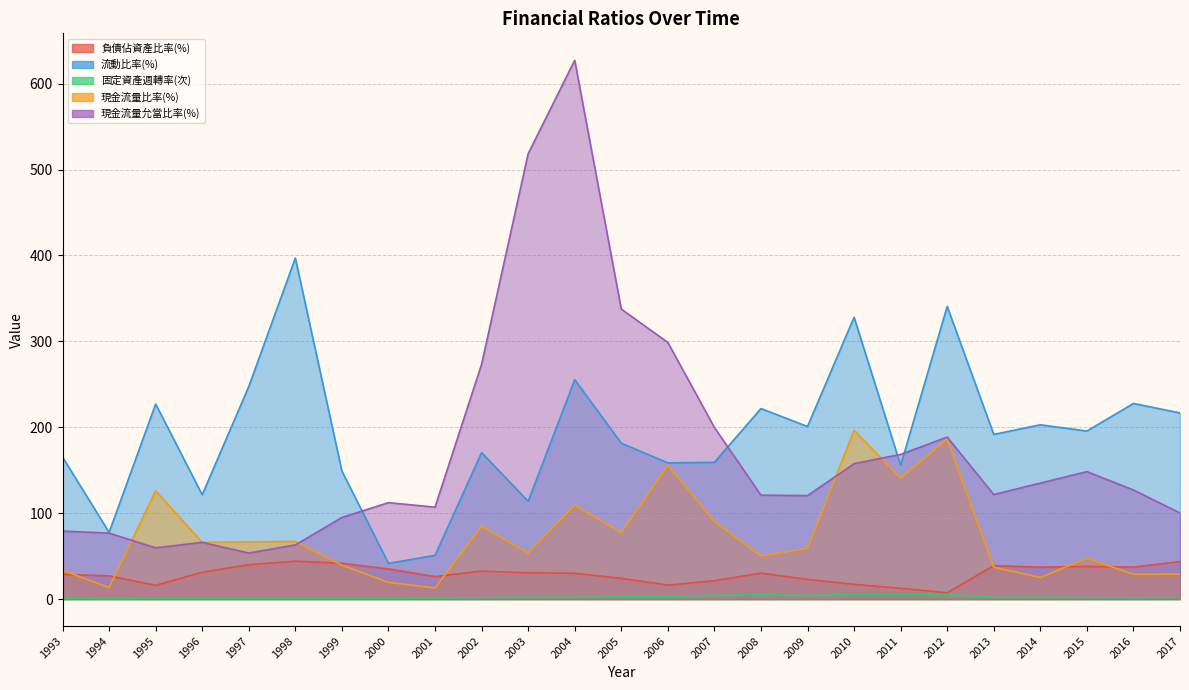

Is the value of 流動比率(%) at 1996 greater than the value of 現金流量允當比率(%) at 2008?

Yes